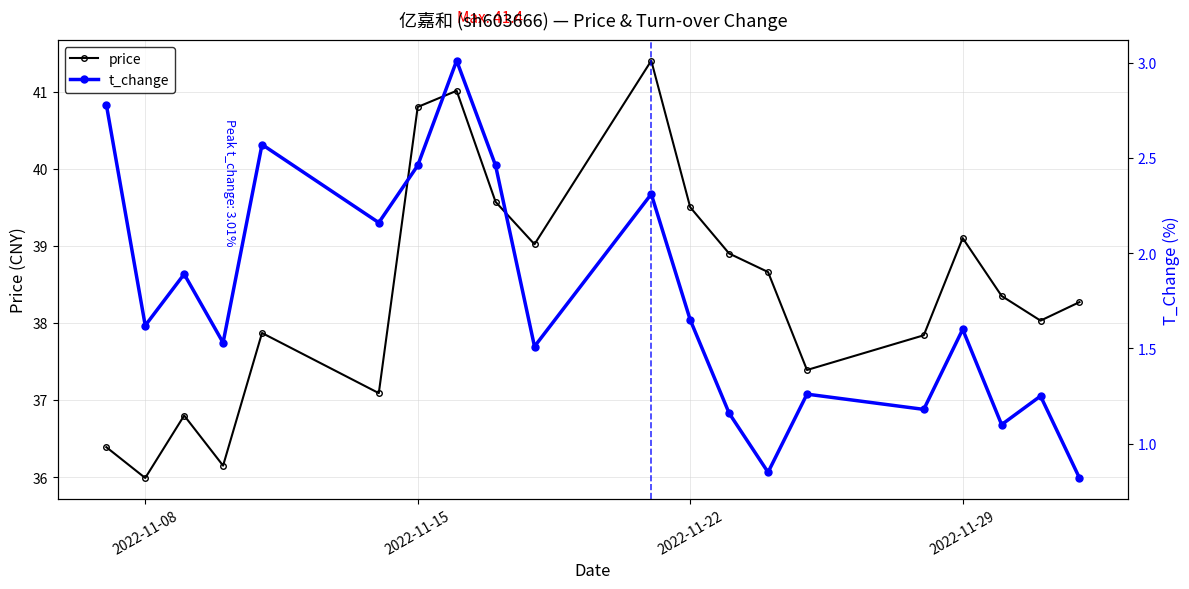

Count the number of data series in this chart.

2